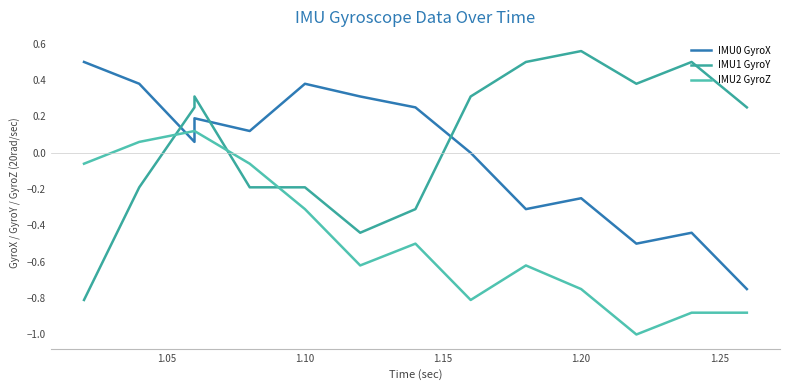

How many times do IMU0 GyroX and IMU2 GyroZ cross each other?

2